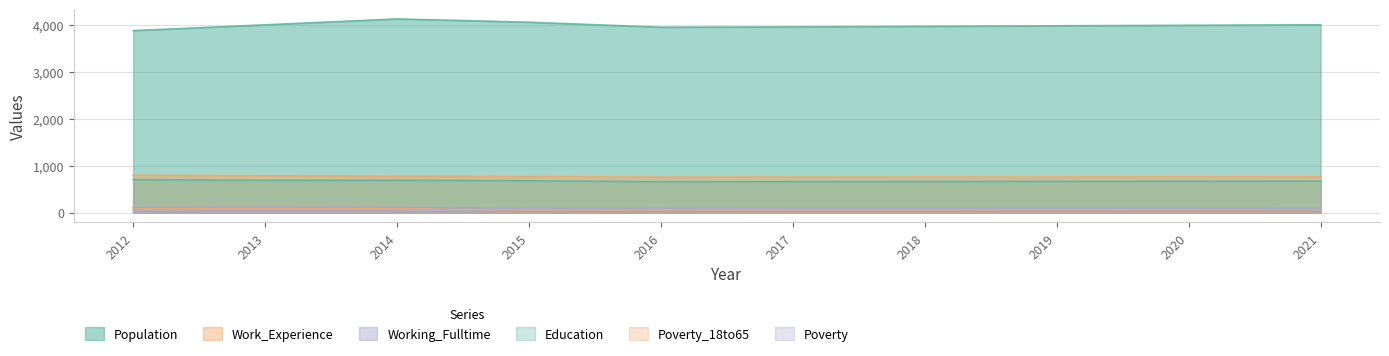

What are all the series names shown in the legend?

Population, Work_Experience, Working_Fulltime, Education, Poverty_18to65, Poverty